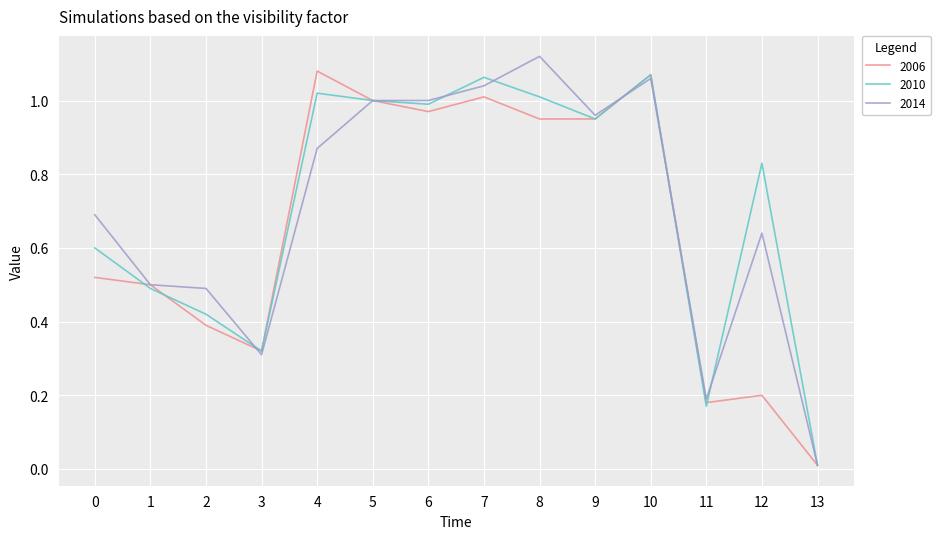

Is the value of 2006 at 9 greater than the value of 2014 at 11?

Yes